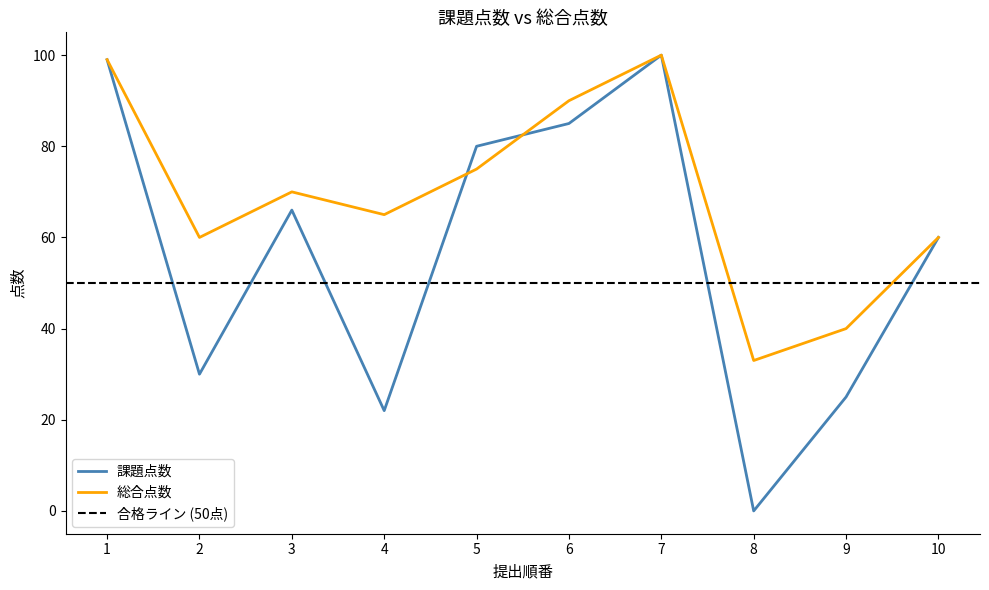

Reading right to left, extract all data points from this chart.

課題点数: 60	25	0	100	85	80	22	66	30	99
総合点数: 60	40	33	100	90	75	65	70	60	99